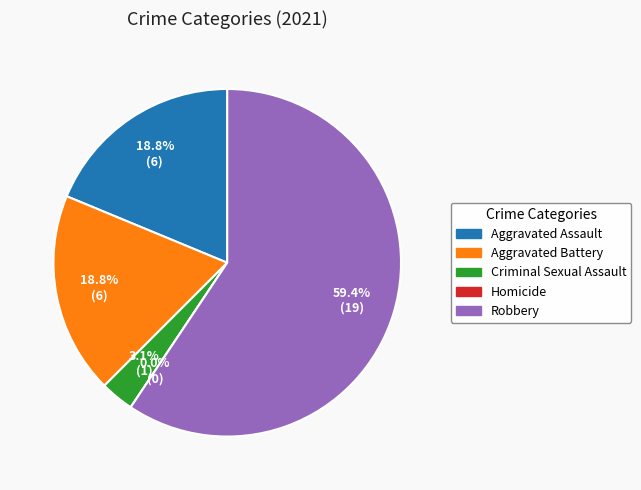

How many segments does this pie chart have?

5